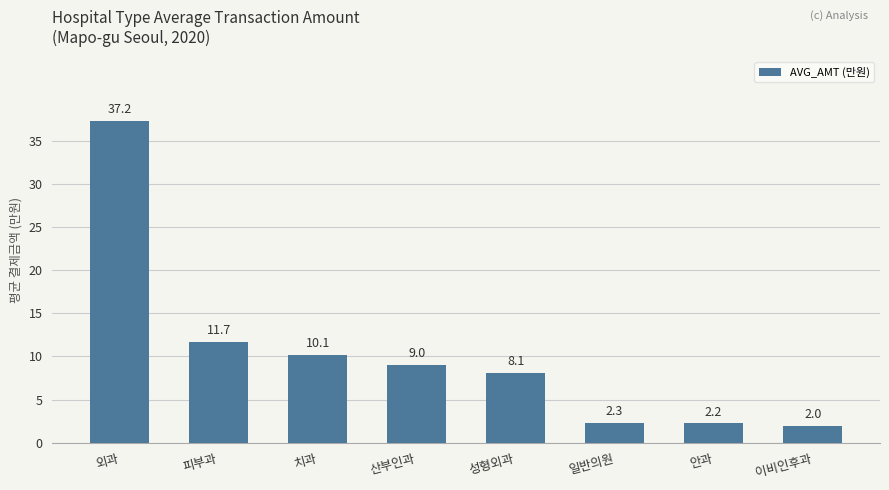

What is the sum of all values?

82.8